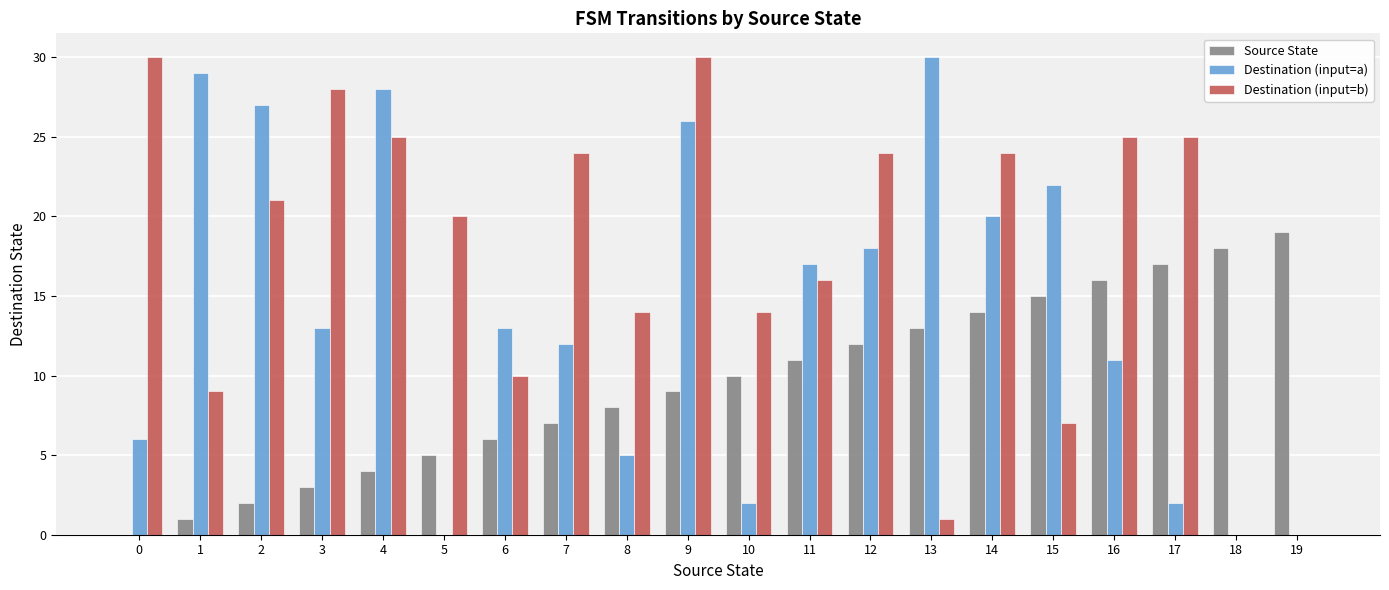

Is it true that Destination (input=a) equals 35 at 9?

False